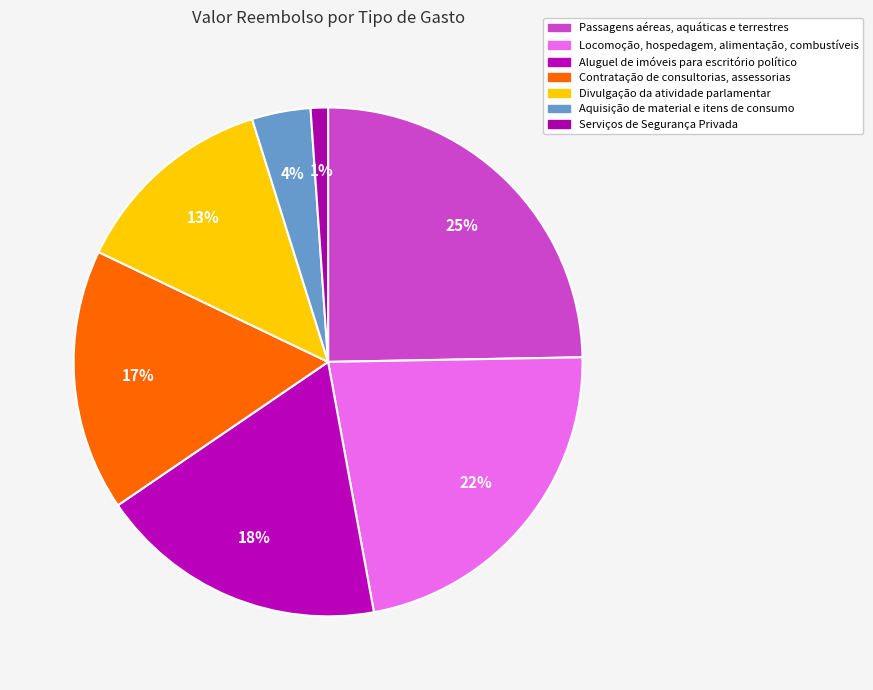

Which category has the biggest portion of the pie?

Passagens aéreas, aquáticas e terrestres